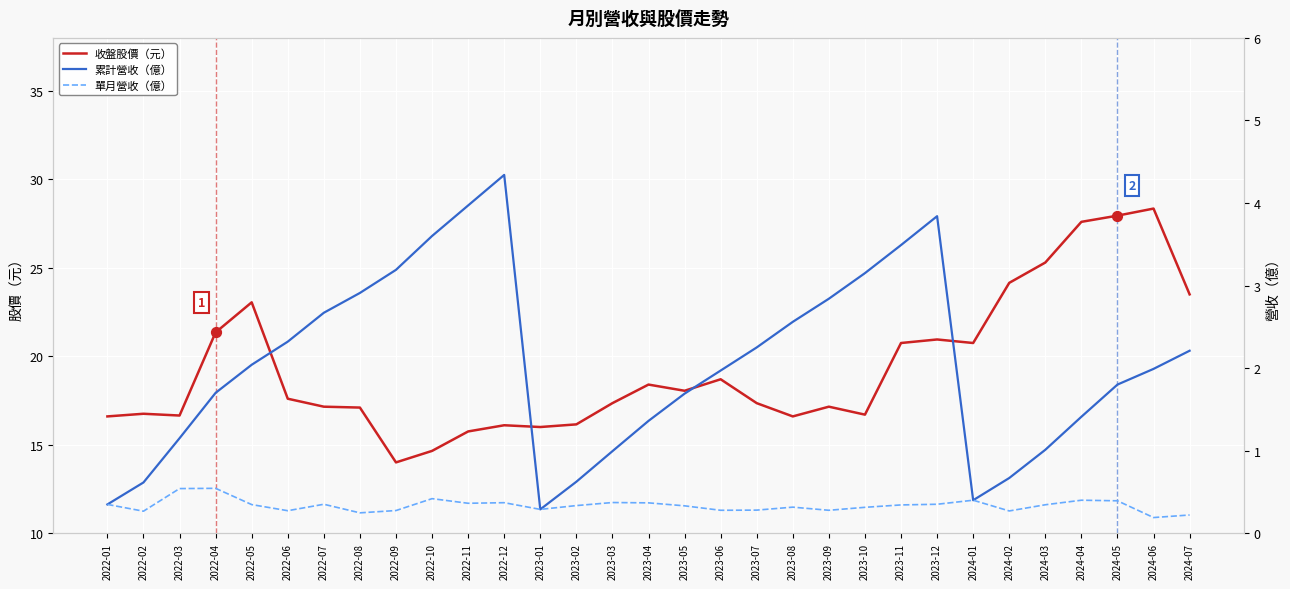

Is the value of 累計營收（億） at 2022-03 greater than the value of 單月營收（億） at 2024-05?

Yes